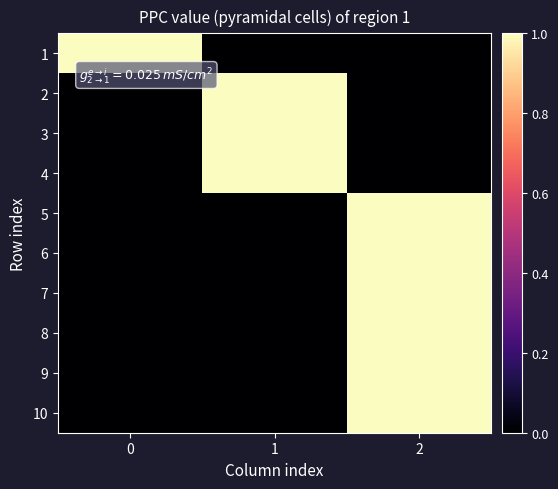

Count the number of categories in the chart.

3